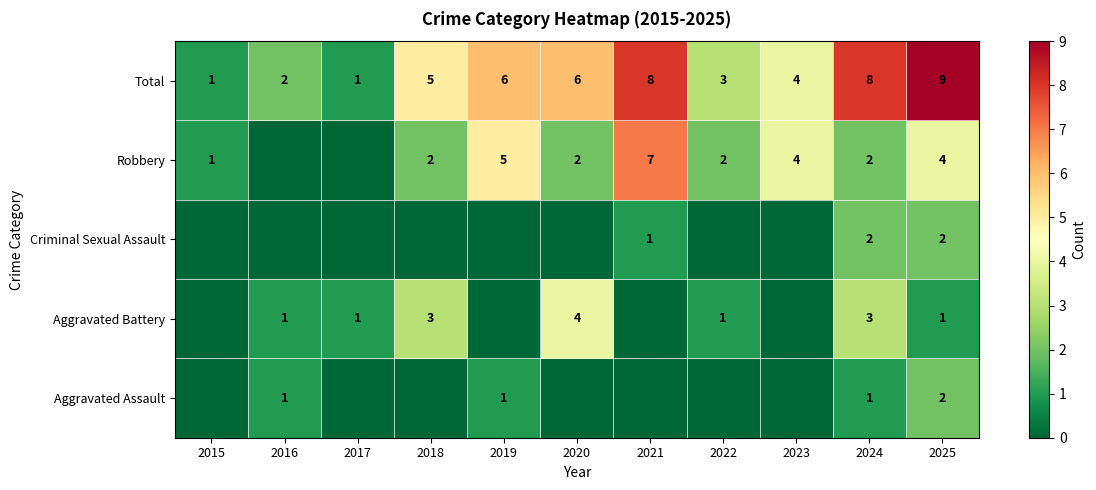

At which label is Total closest to 5?

2018